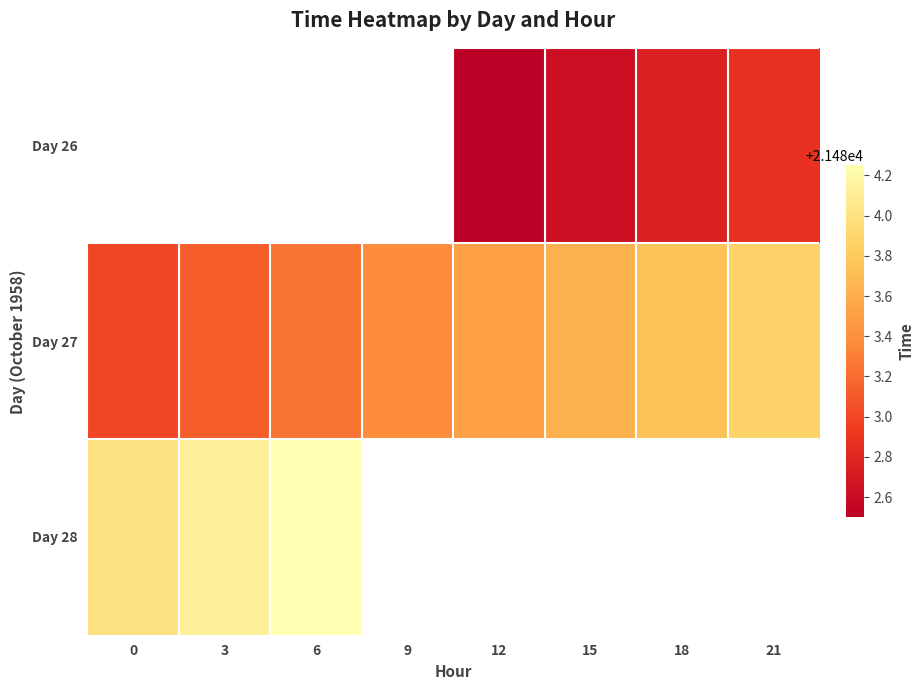

List the series in order of their overall mean, lowest first.

Day 26, Day 27, Day 28